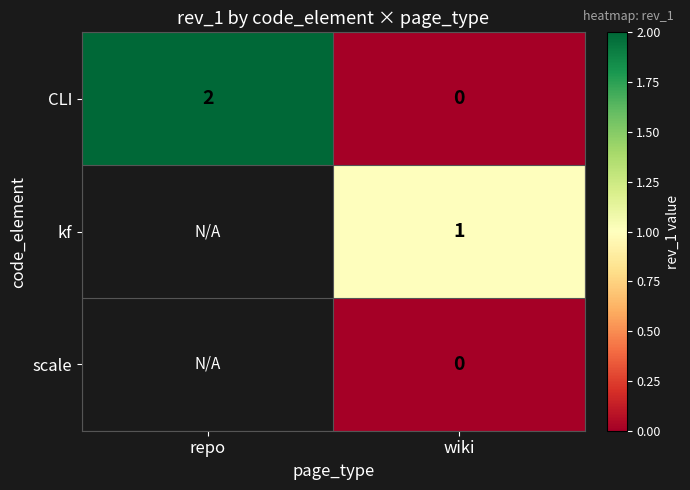

Which category has the lowest value in the CLI series?

wiki